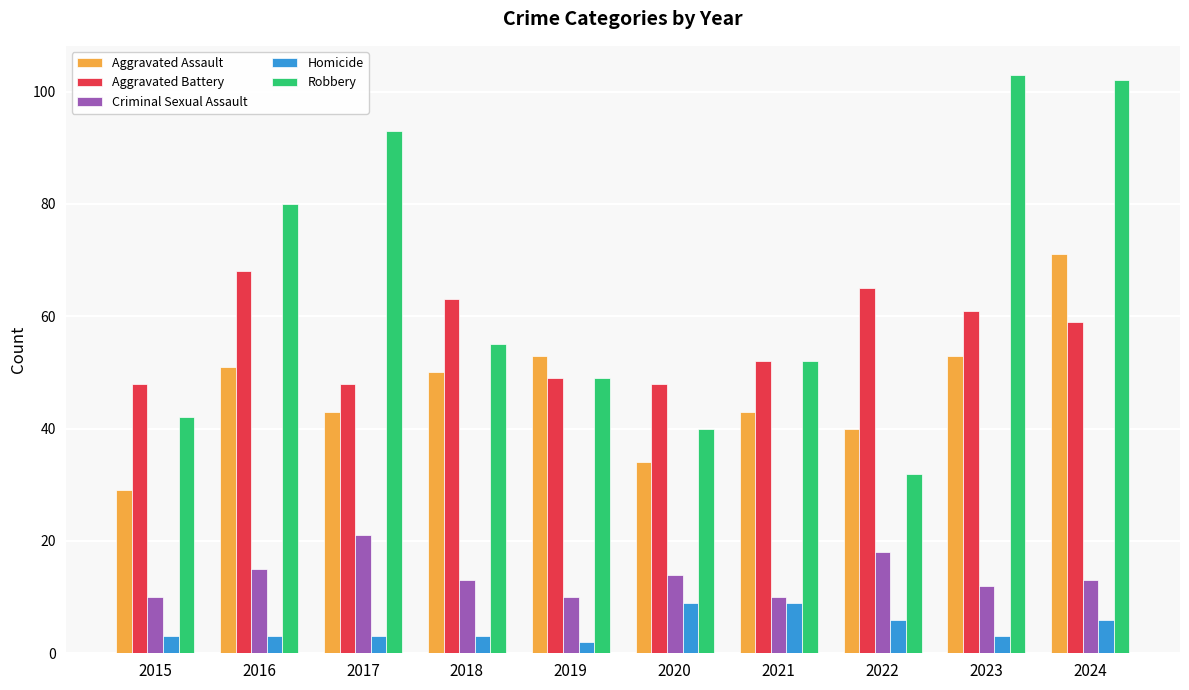

What is the sum of the Aggravated Battery values at 2015 and 2021?

100